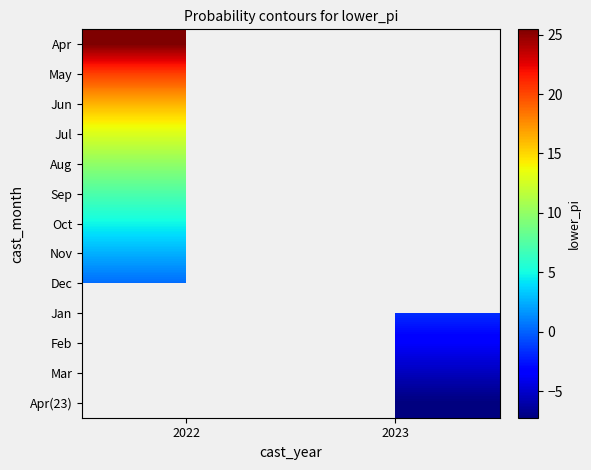

Rank the series at 2023 from lowest to highest value.

Apr(23), Mar, Feb, Apr, May, Jun, Jul, Aug, Sep, Oct, Nov, Dec, Jan